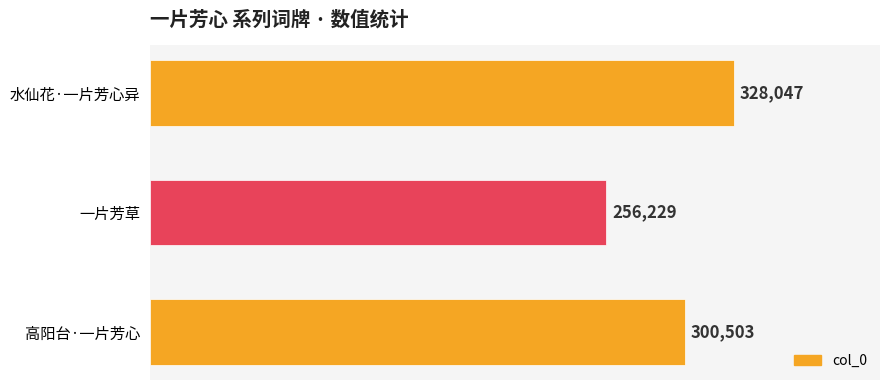

True or false: the data shows 210073 at 高阳台·一片芳心.

False